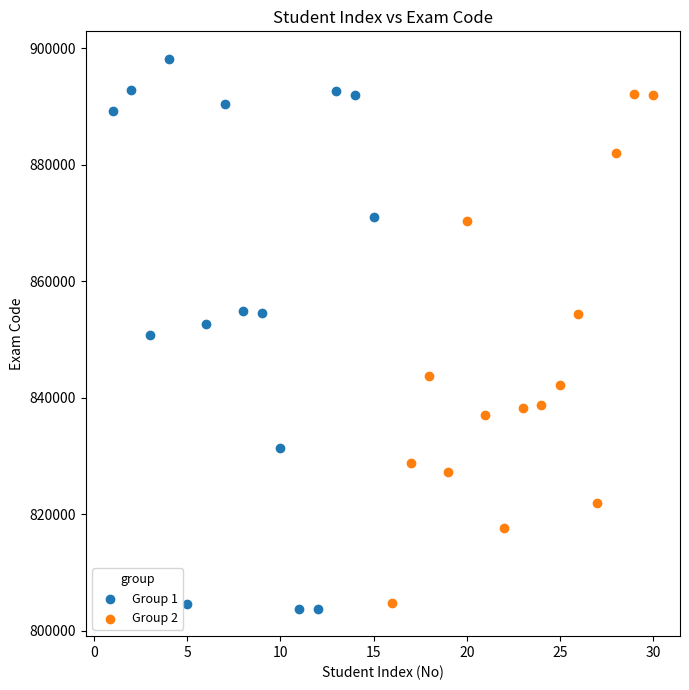

Which series contains the highest Y value?

Group 1